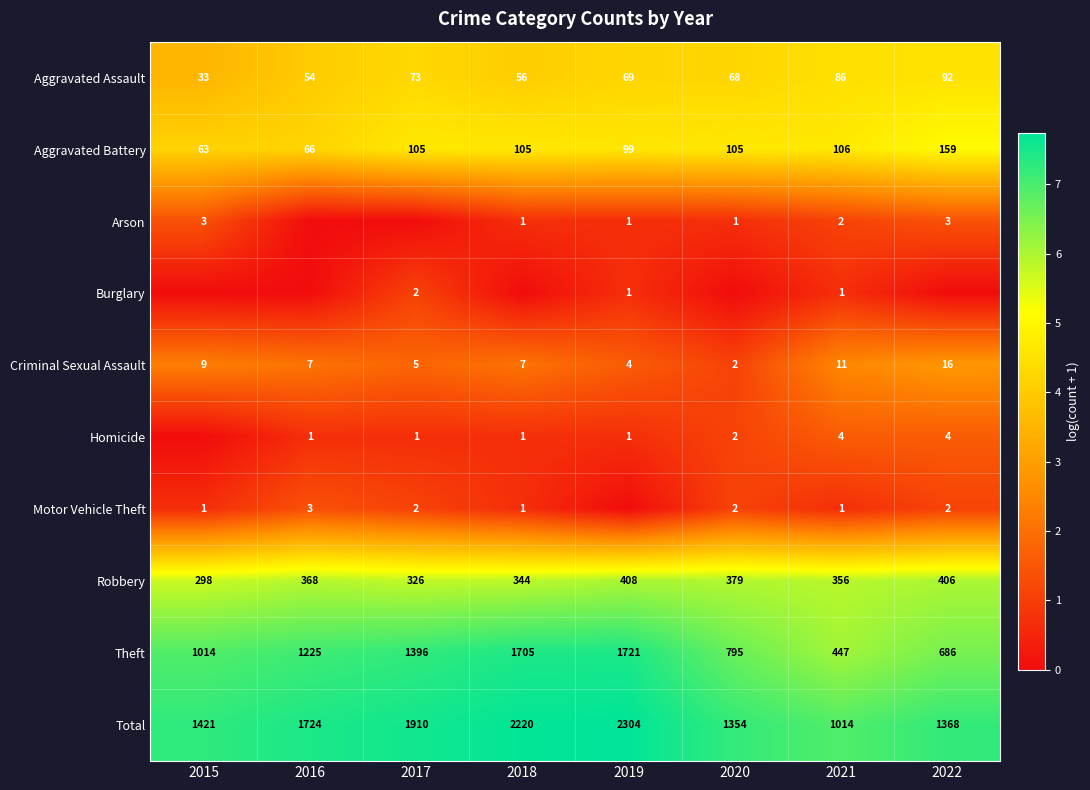

What is the average value of the Criminal Sexual Assault series?

8